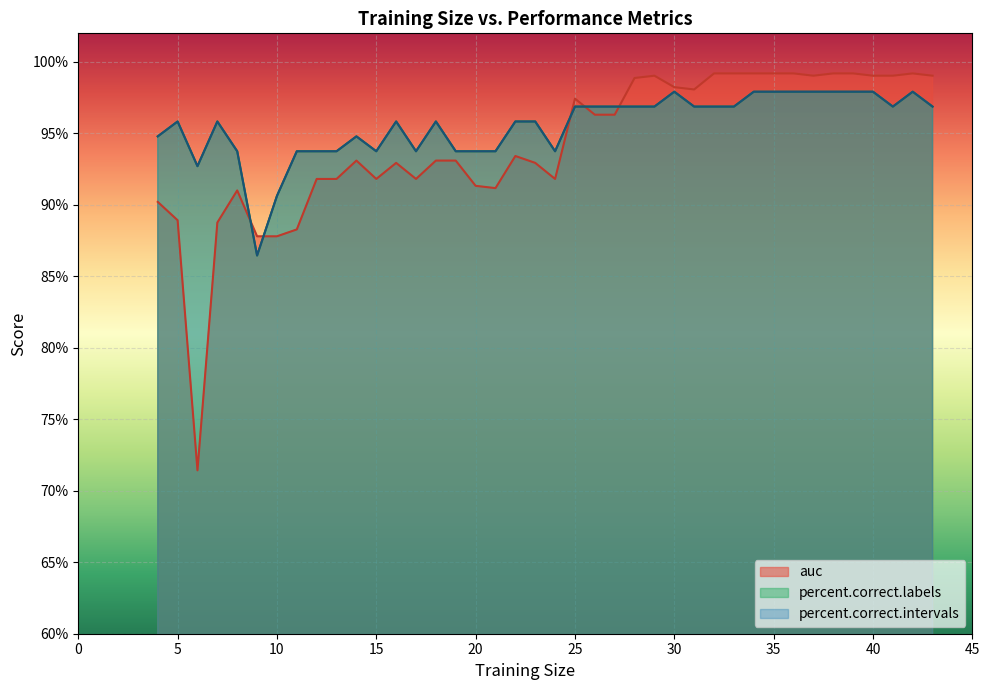

What is the difference between the second highest and second lowest values in the auc series?

0.1